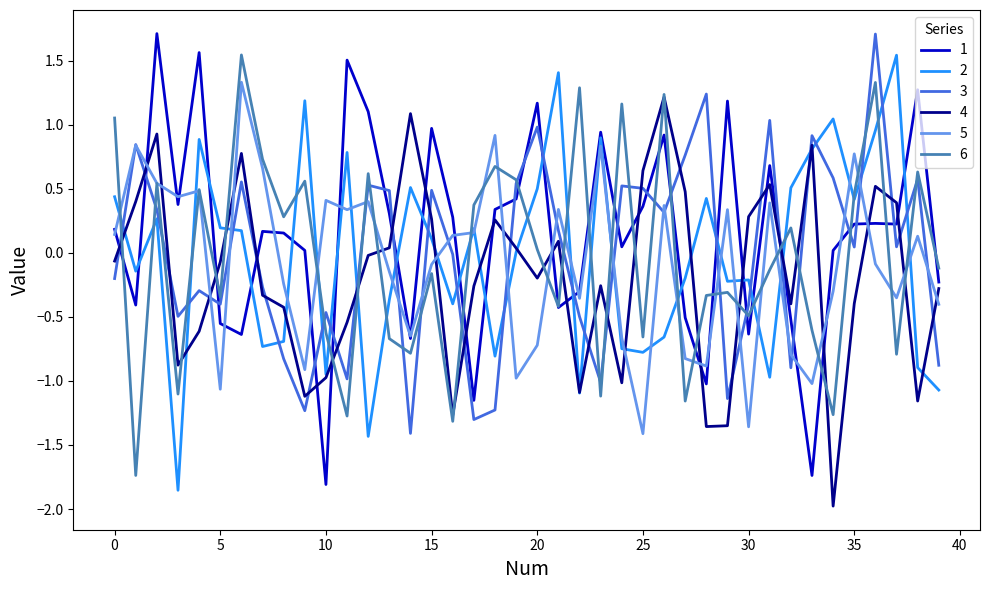

What is the maximum value shown in the chart?

1.7